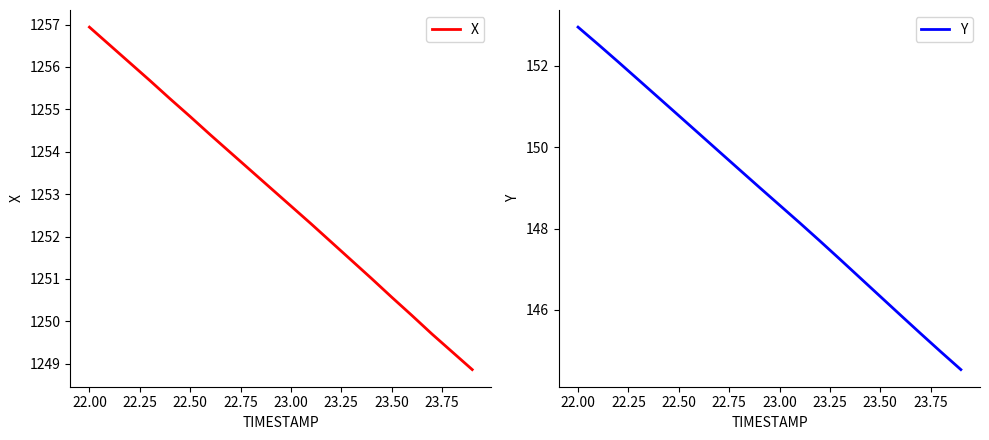

What is the maximum value for Y?

153.0